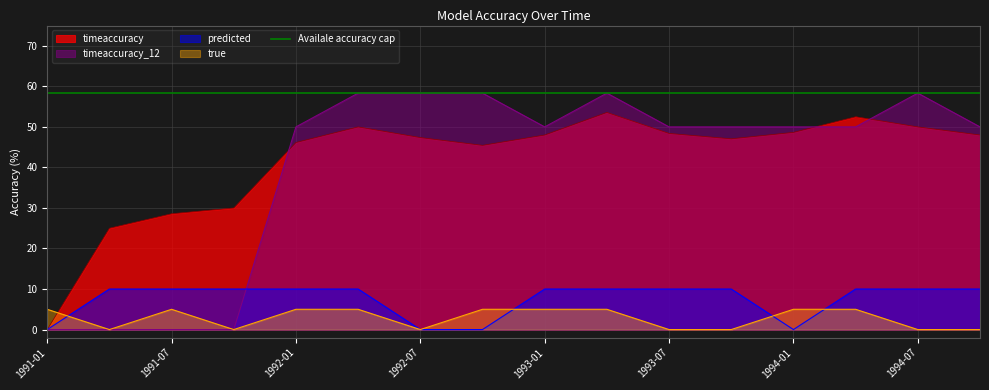

The true series shows 0.4 at 29. True or false?

False